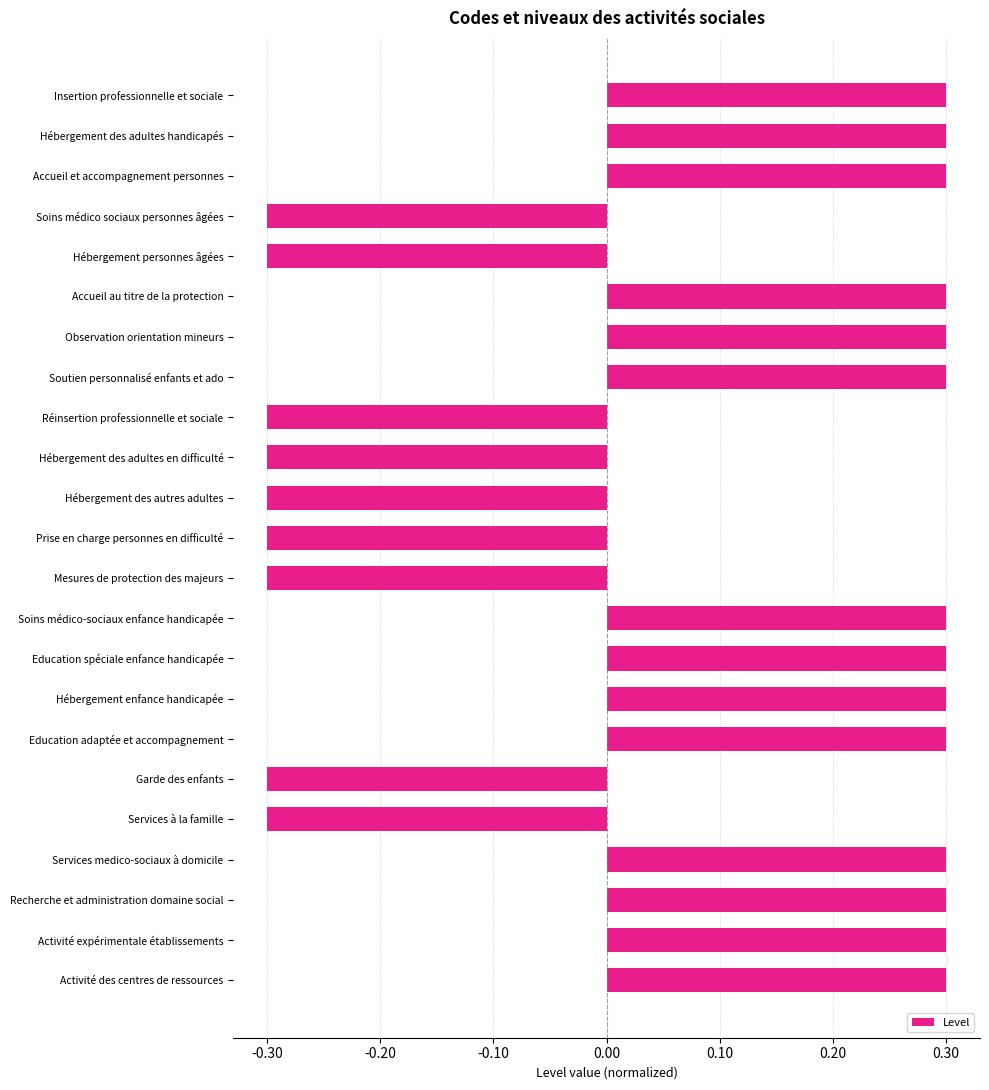

What is the smallest value displayed?

-0.3